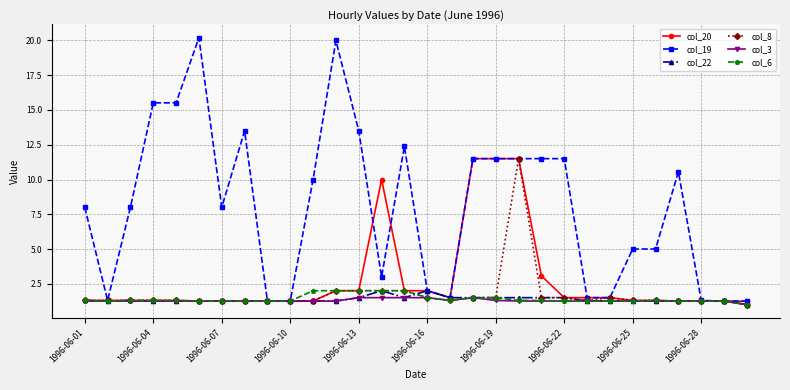

What is the value of the col_3 point at the 21st from the left?

1.3